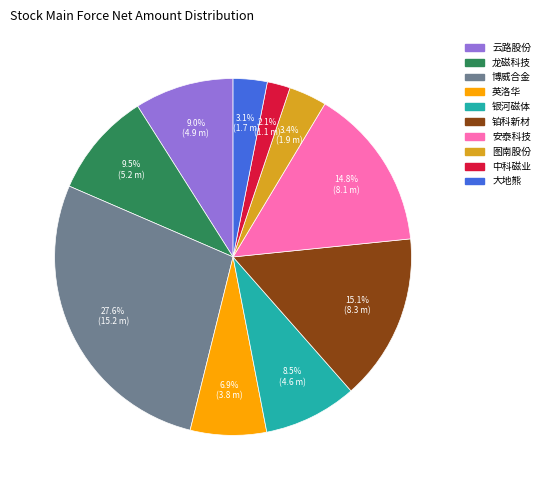

To the nearest percent, what percentage of the pie is 博威合金?

28%